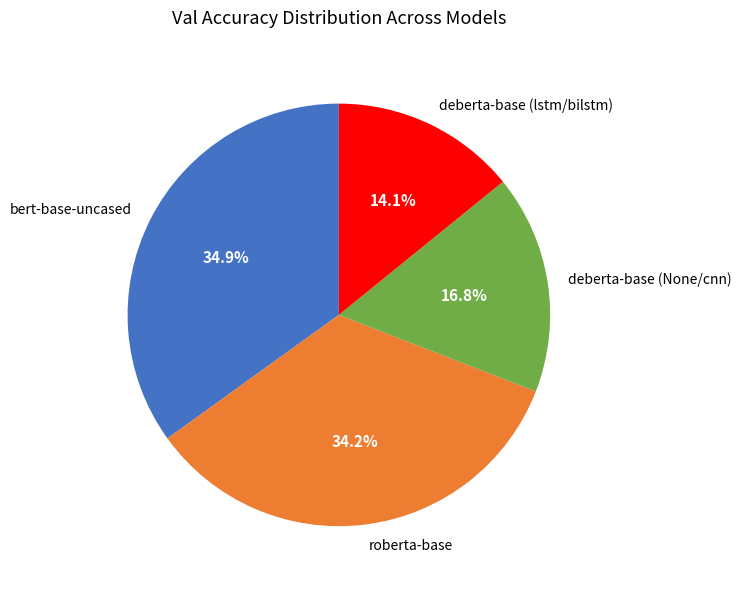

Which has a higher value, bert-base-uncased or deberta-base (lstm/bilstm)?

bert-base-uncased